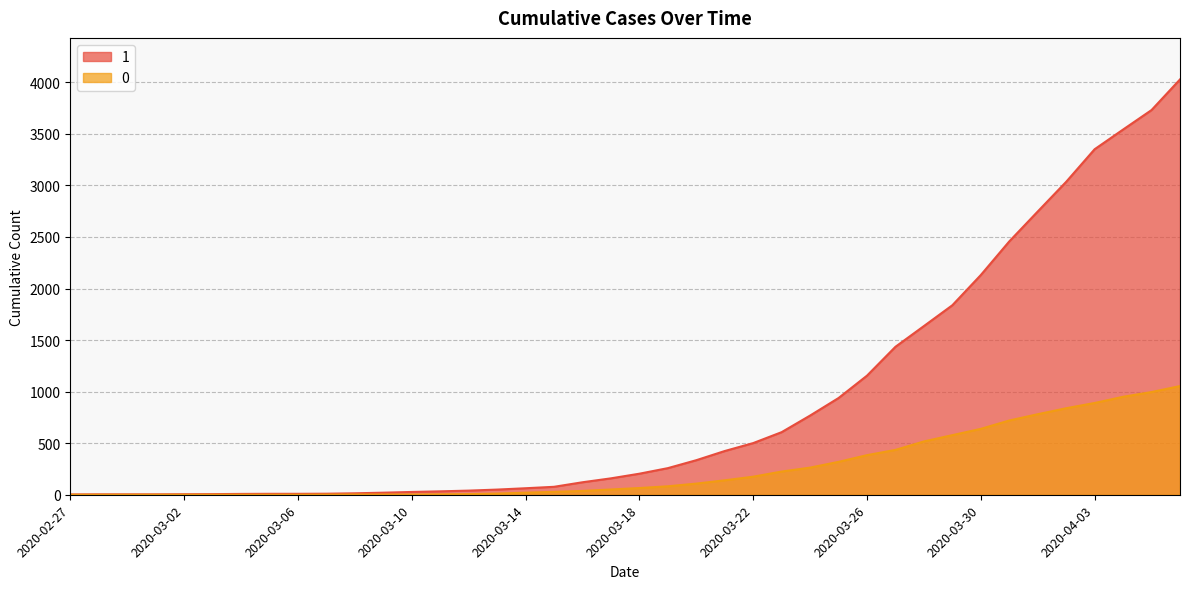

List the labels in order of 0 value, largest first.

2020-04-06, 2020-04-05, 2020-04-04, 2020-04-03, 2020-04-02, 2020-04-01, 2020-03-31, 2020-03-30, 2020-03-29, 2020-03-28, 2020-03-27, 2020-03-26, 2020-03-25, 2020-03-24, 2020-03-23, 2020-03-22, 2020-03-21, 2020-03-20, 2020-03-19, 2020-03-18, 2020-03-17, 2020-03-16, 2020-03-15, 2020-03-14, 2020-03-13, 2020-03-12, 2020-03-11, 2020-03-08, 2020-03-09, 2020-03-10, 2020-03-07, 2020-02-27, 2020-02-28, 2020-02-29, 2020-03-01, 2020-03-02, 2020-03-03, 2020-03-04, 2020-03-05, 2020-03-06